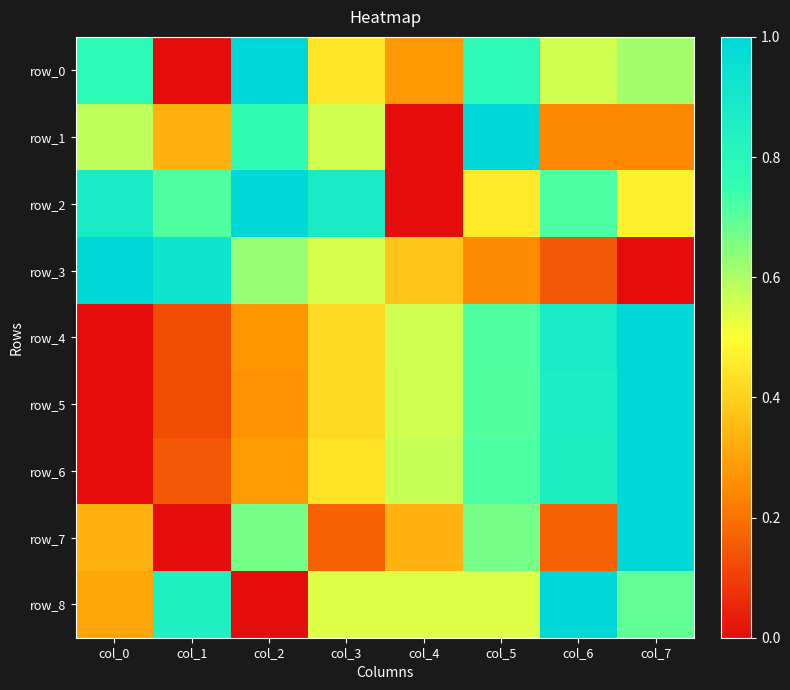

Is the value of row_3 at col_2 greater than the value of row_7 at col_7?

No